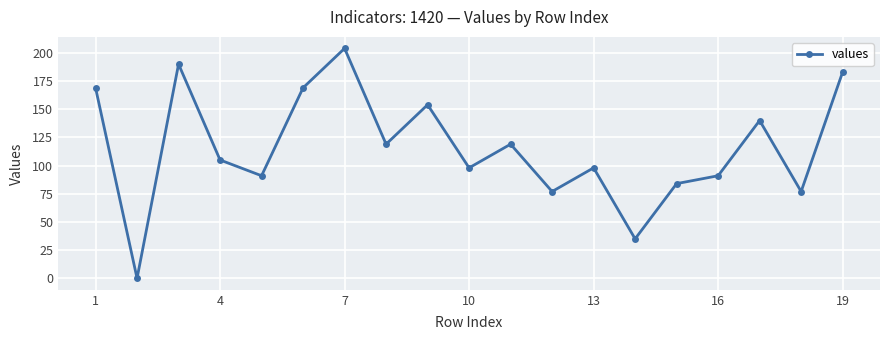

How many distinct data groups are displayed?

1